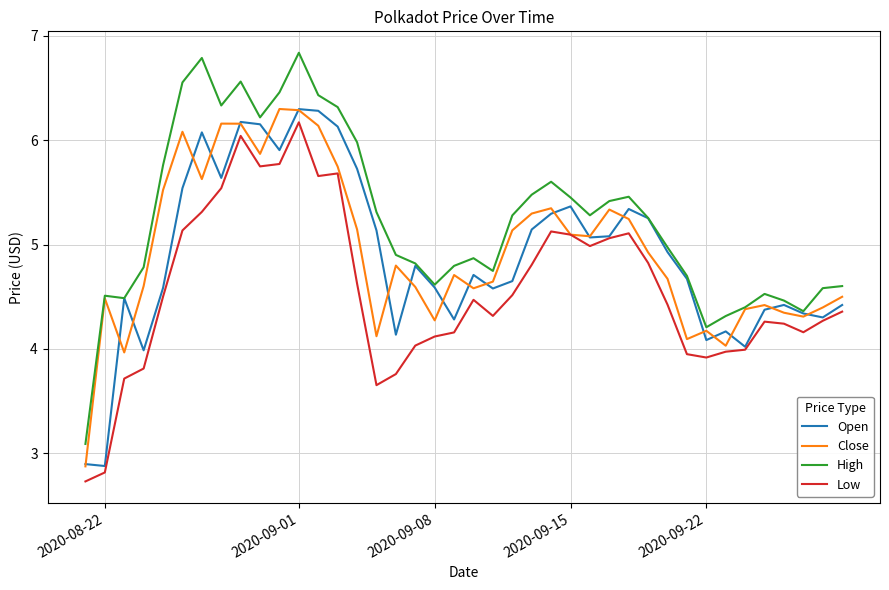

What is the difference between the second highest and second lowest values in the Open series?

3.4